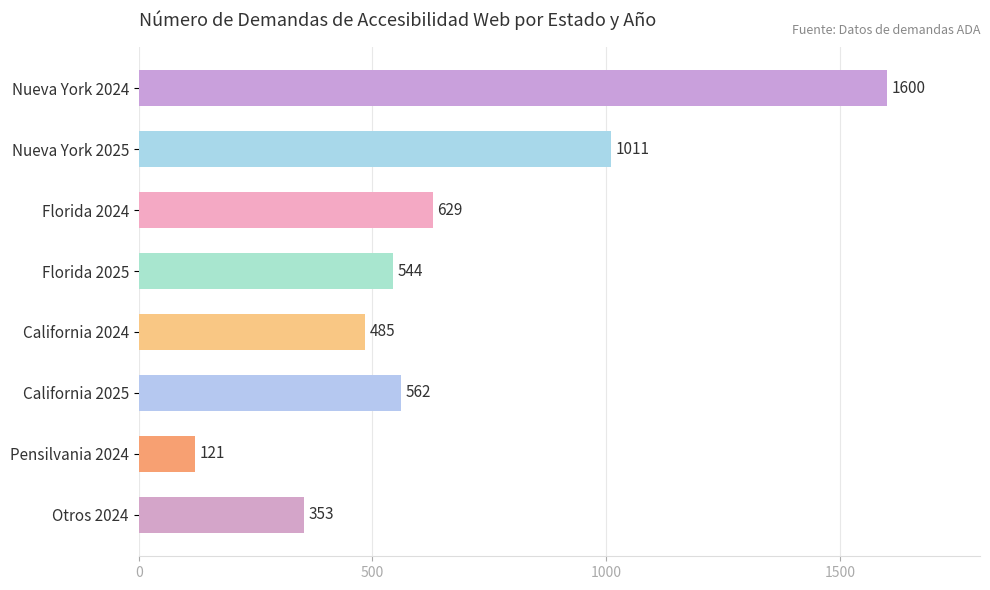

How many distinct data groups are displayed?

1